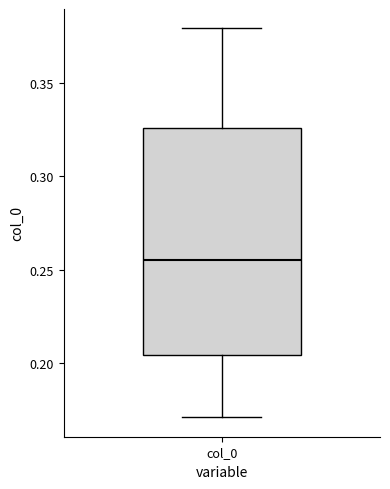

Where does the lower whisker of the box for col_0 end on the y-axis? The values are not printed on the chart, so give them approximately, as read against the axis.

0.170